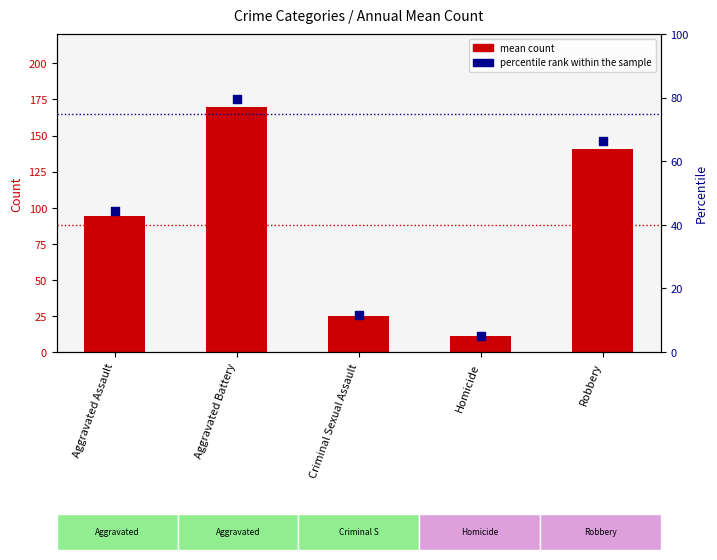

What are all the series names shown in the legend?

mean count, percentile rank within the sample